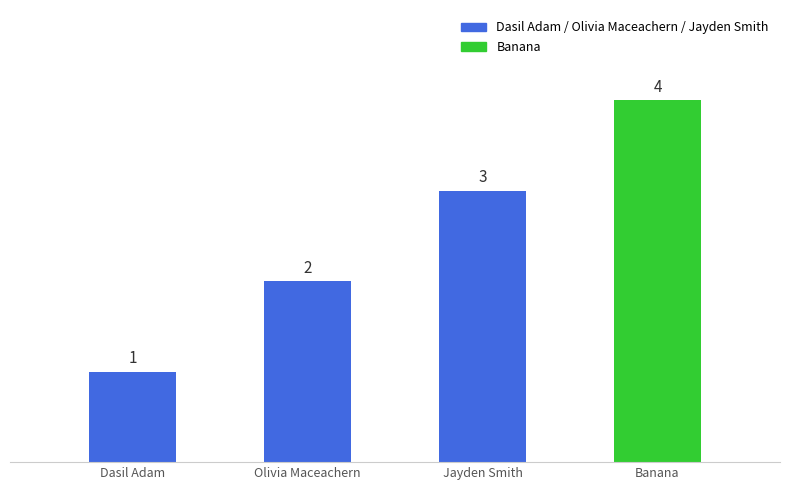

Reading left to right, what are all the values shown in this chart?

Dasil Adam=1	Olivia Maceachern=2	Jayden Smith=3	Banana=4